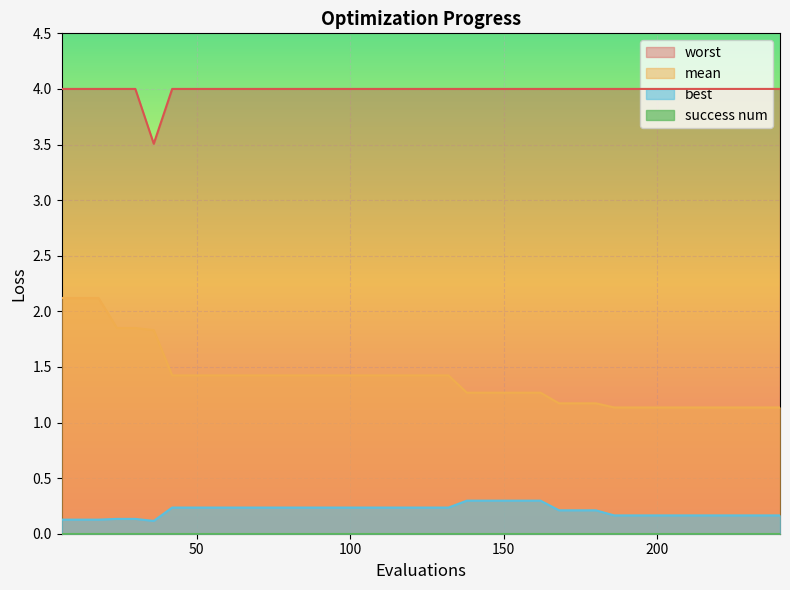

What is the average value of the mean series?

1.4